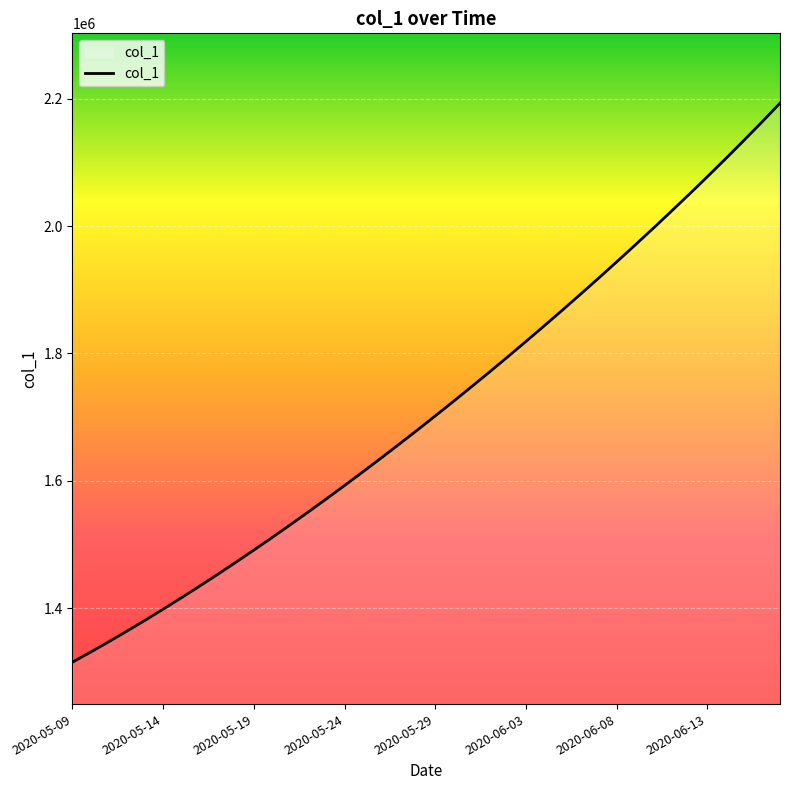

What is the maximum value shown in the chart?

2192928.2